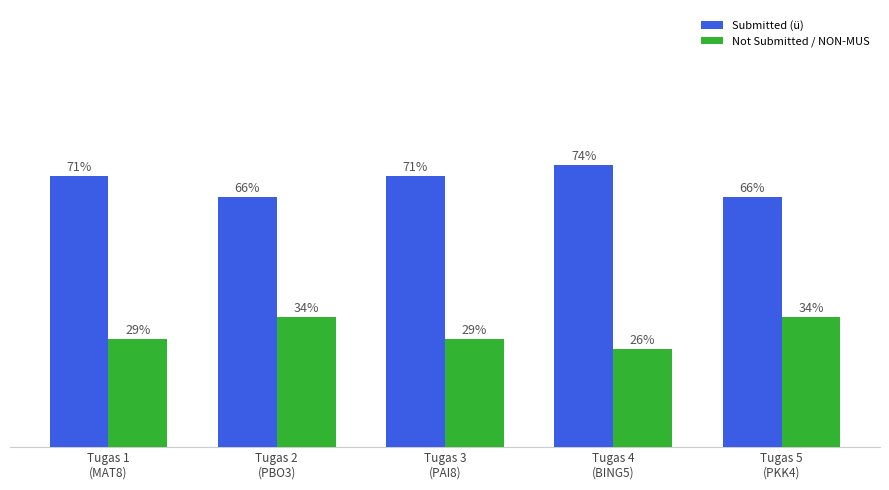

Reading right to left, what are all the values shown in this chart?

Submitted (ü): 65.7	74.3	71.4	65.7	71.4
Not Submitted / NON-MUS: 34.3	25.7	28.6	34.3	28.6